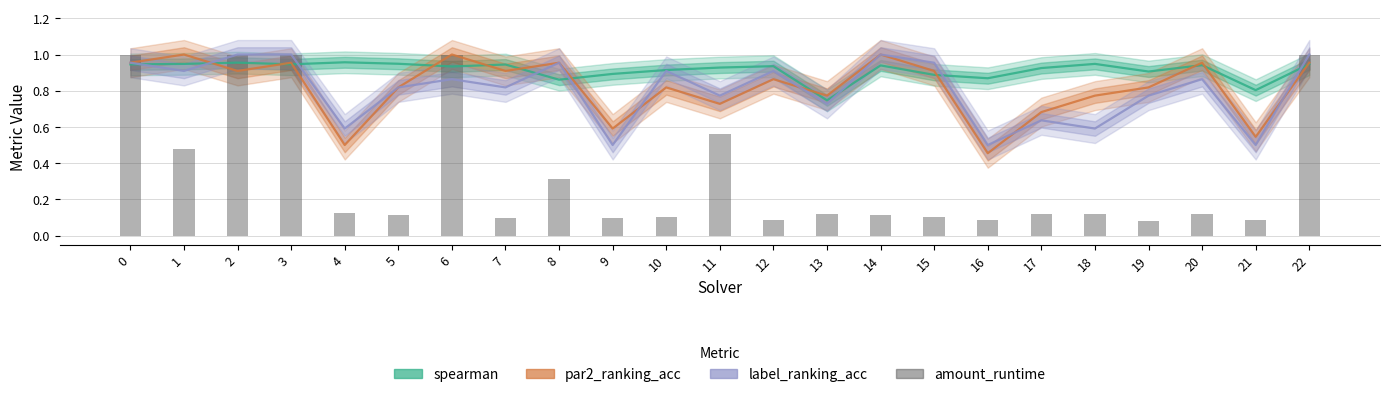

Is the value of amount_runtime at 20 greater than the value of label_ranking_acc at 7?

No